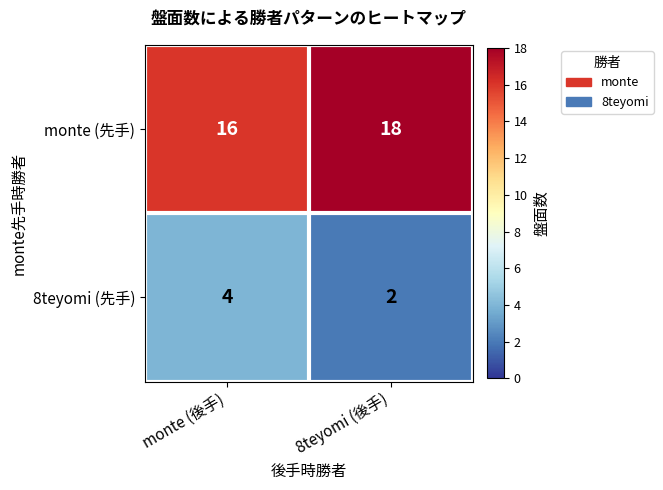

Which series has the largest total across all categories?

monte (先手)